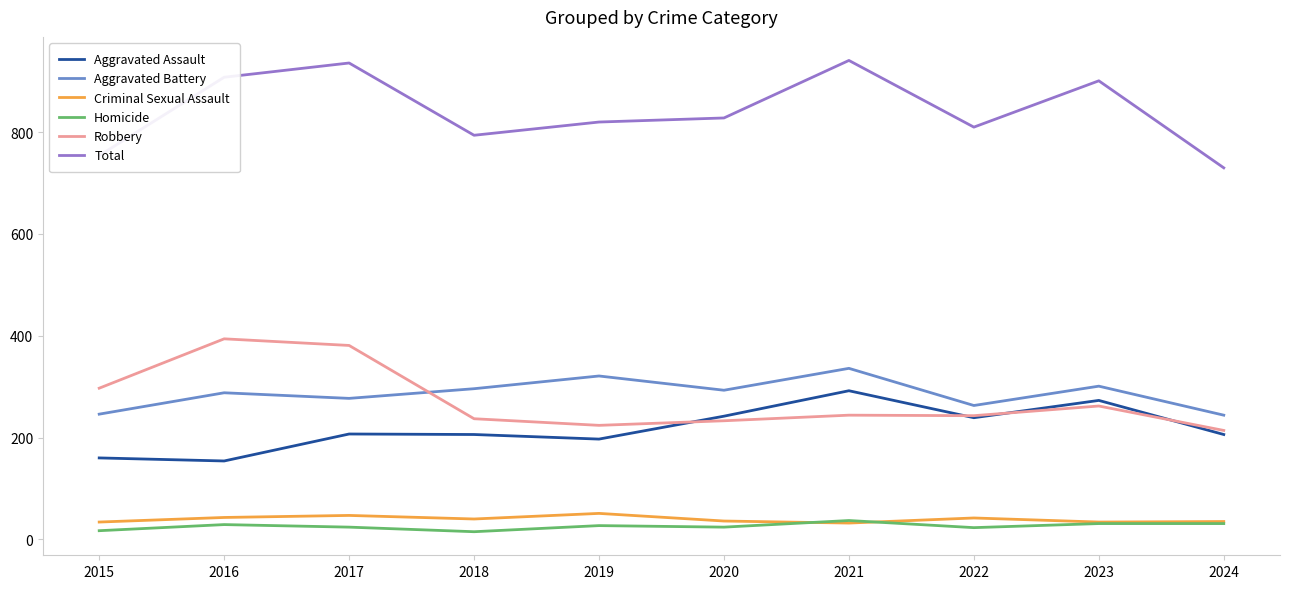

True or false: Total and Robbery intersect in this chart.

False